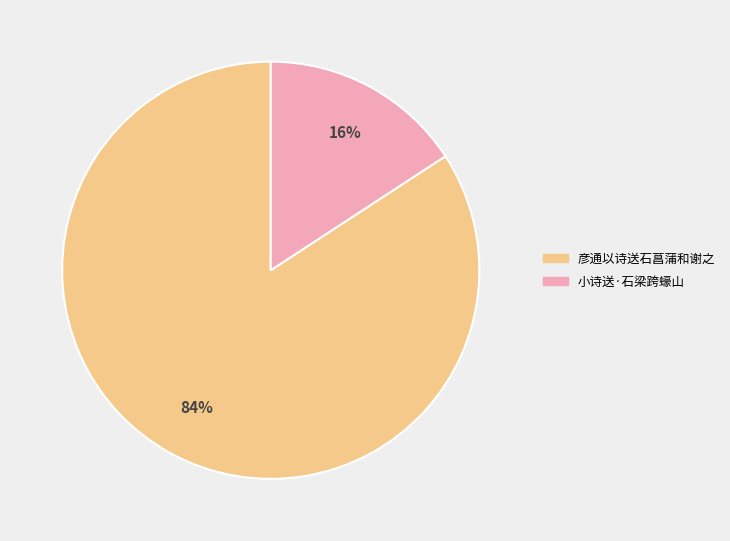

To the nearest percent, what is the average slice percentage?

50%